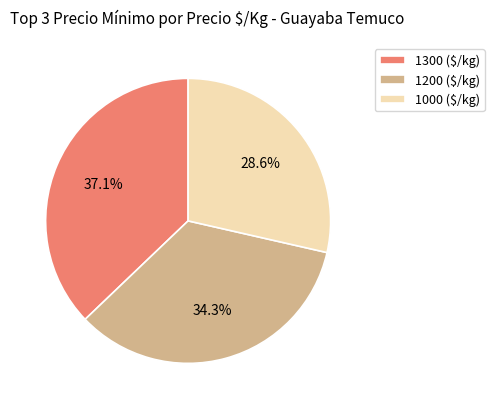

Is it true that 1300 ($/kg) is 46% of the pie?

False